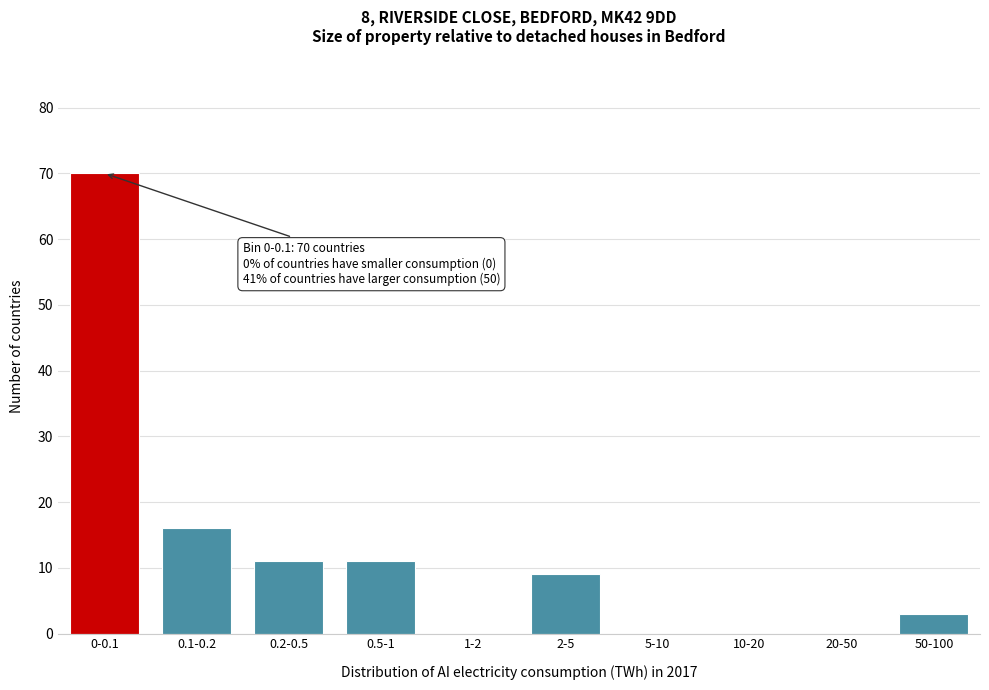

Reading right to left, transcribe all the data shown in this chart.

50-100=3	20-50=0	10-20=0	5-10=0	2-5=9	1-2=0	0.5-1=11	0.2-0.5=11	0.1-0.2=16	0-0.1=70